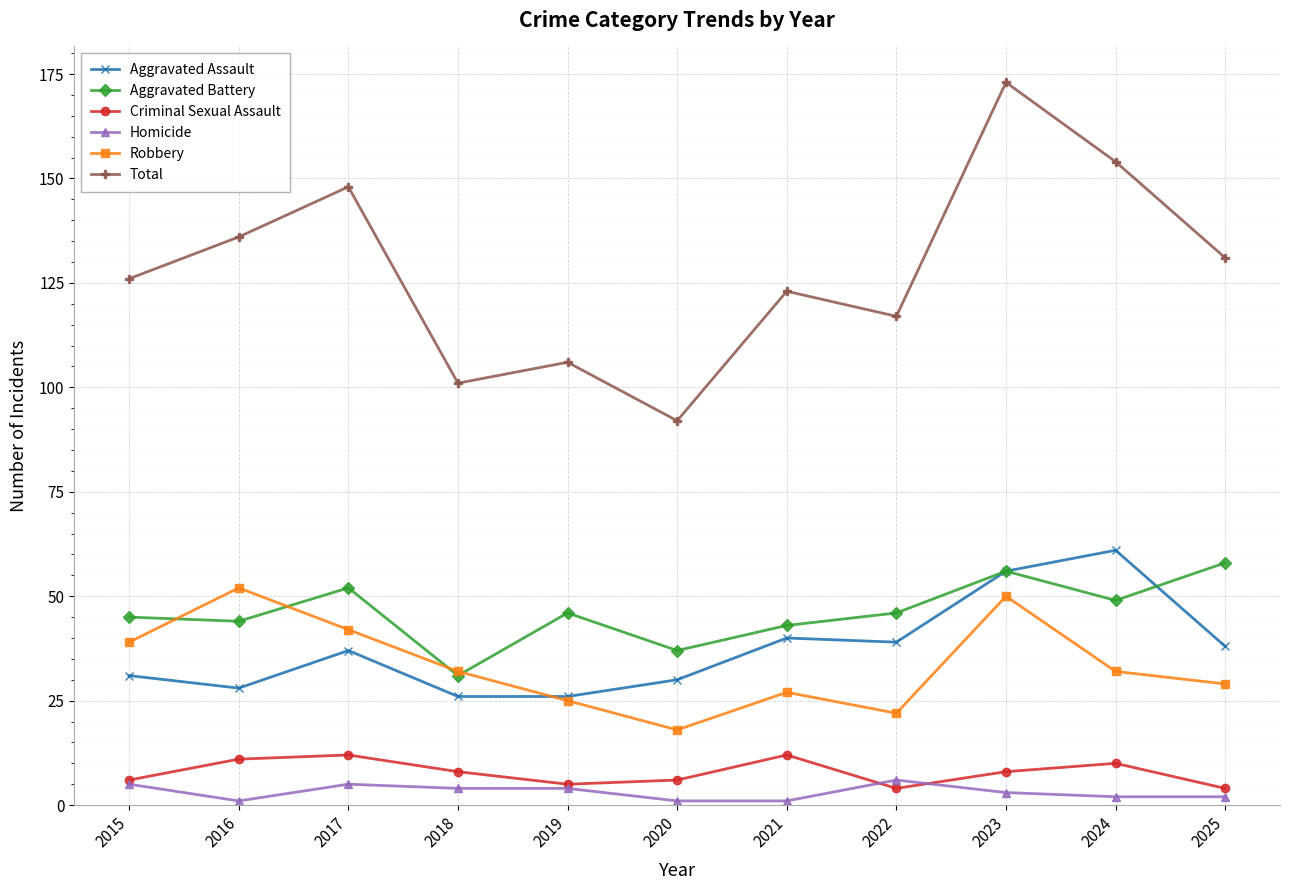

Which series has the largest total across all categories?

Total